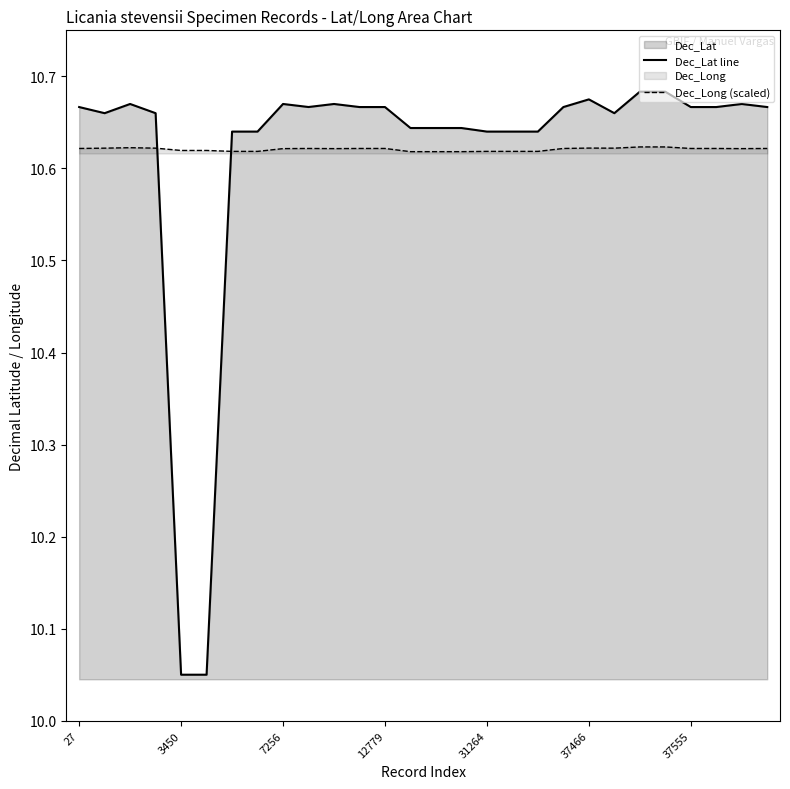

Is it true that Dec_Lat line equals 17.3 at 14?

False